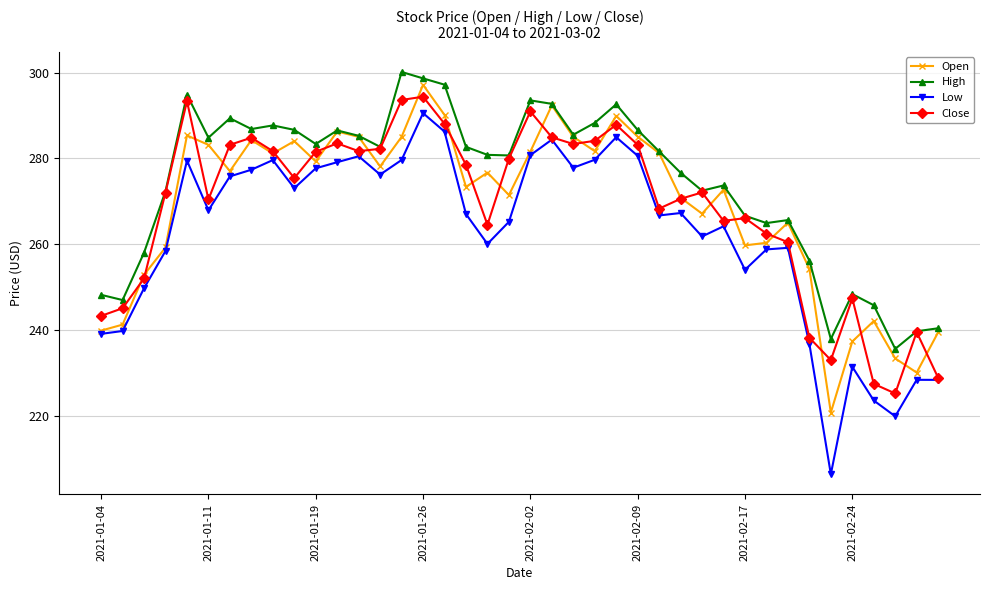

At how many categories does at least one series exceed 214?

40